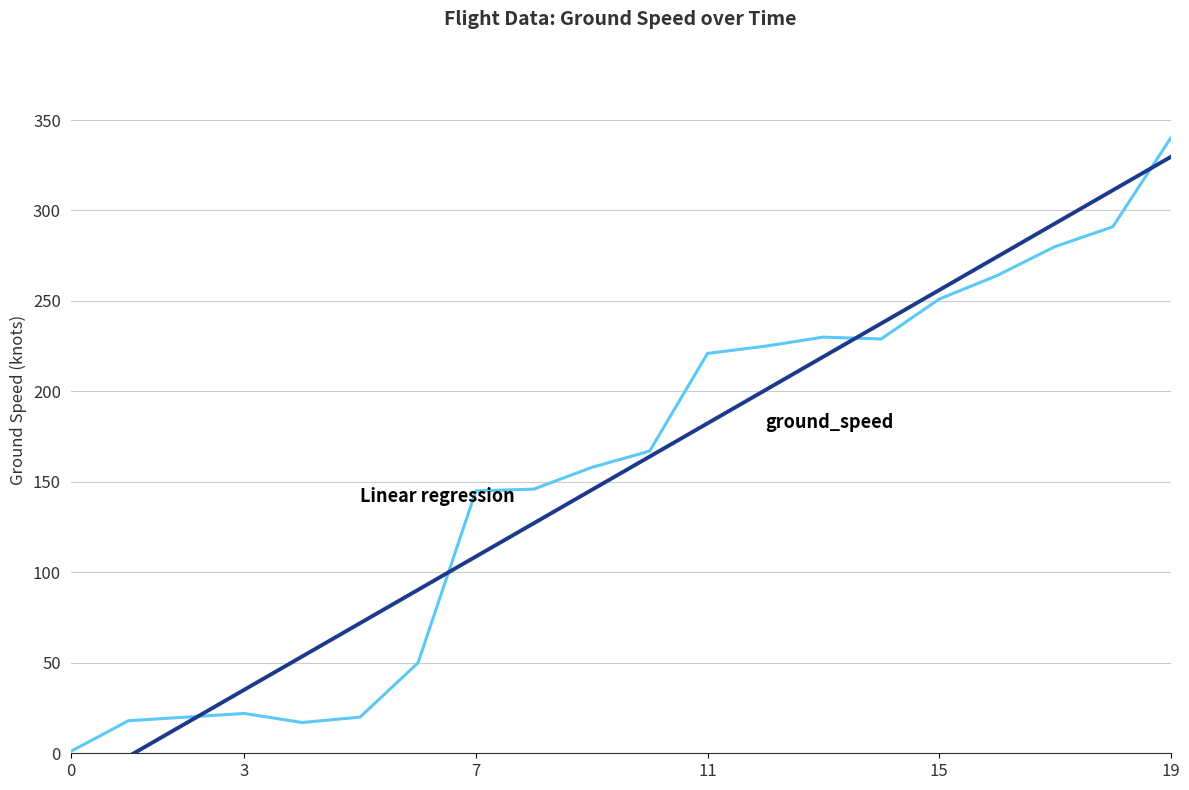

Reading right to left, transcribe all the data shown in this chart.

ground_speed: 340.0	291.0	280.0	264.0	251.0	229.0	230.0	225.0	221.0	167.0	158.0	146.0	145.0	50.0	20.0	17.0	22.0	20.0	18.0	1.0
Linear regression: 329.6	311.2	292.8	274.4	256.0	237.6	219.2	200.8	182.4	164.0	145.5	127.1	108.7	90.3	71.9	53.5	35.1	16.7	-1.7	-20.1